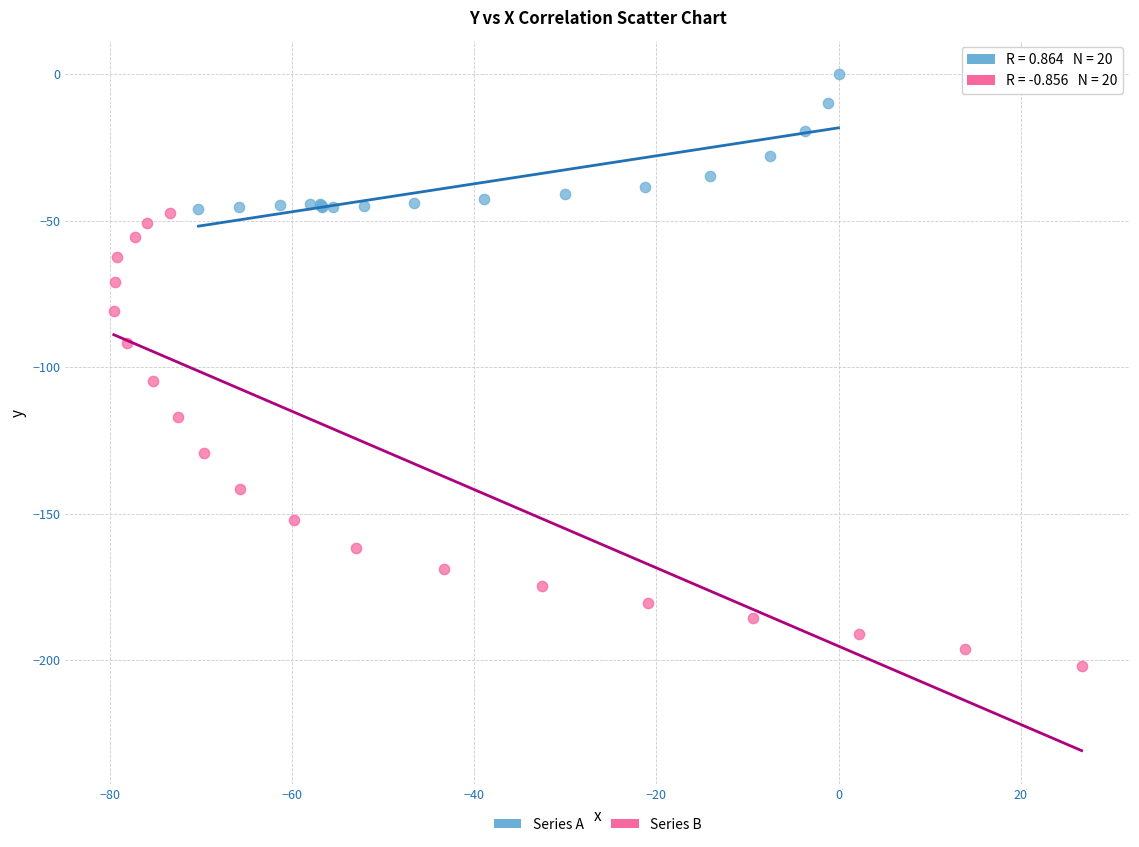

What are all the series names shown in the legend?

Series A, Series B